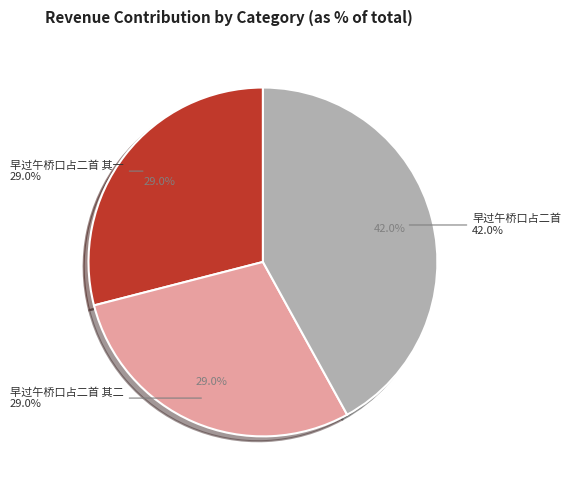

Does any single category account for the majority?

No